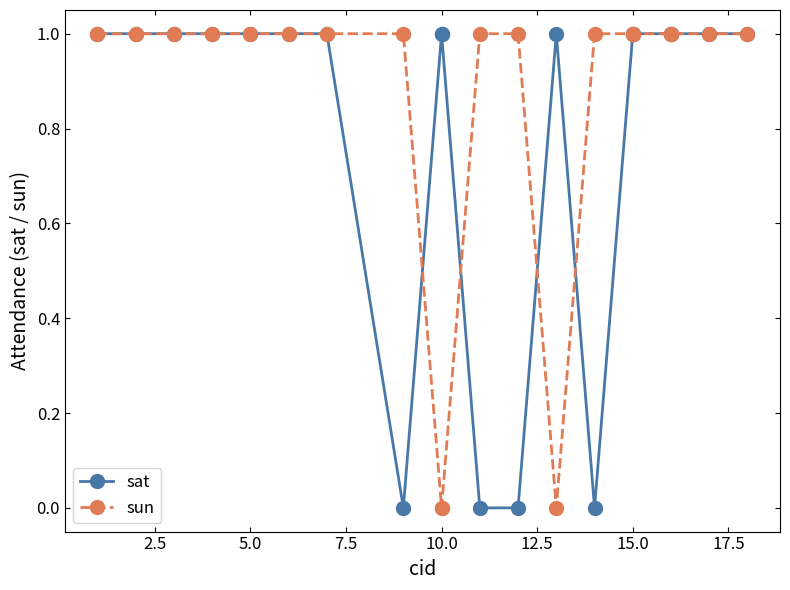

What is the value of the sun point at the 11th from the left?

1